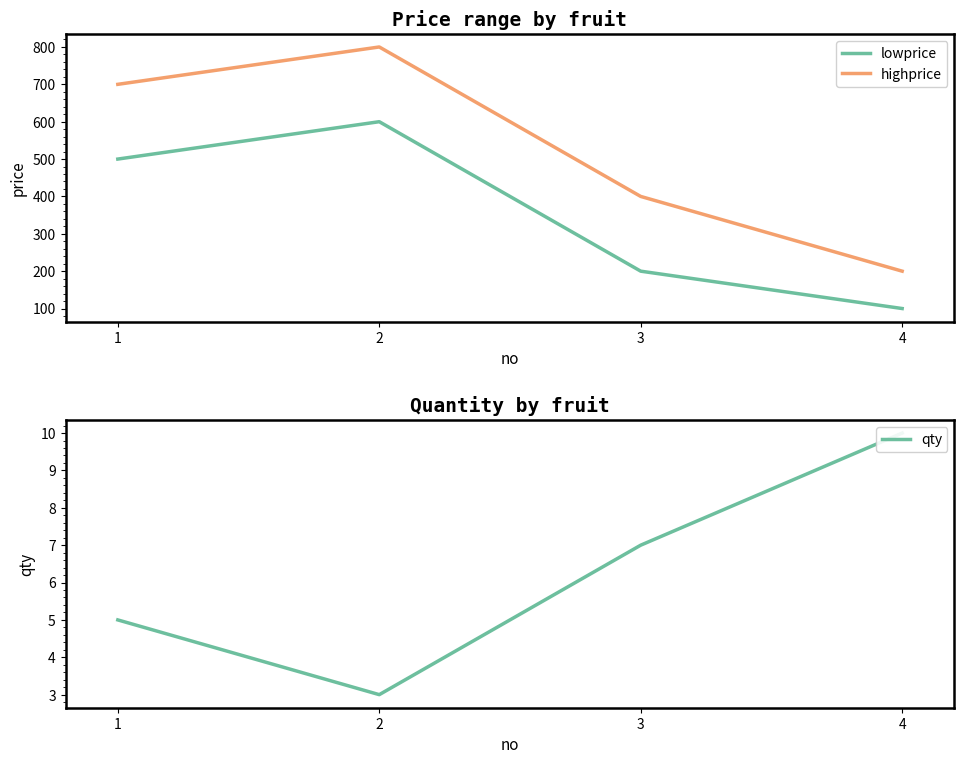

At which label is highprice closest to 500?

3